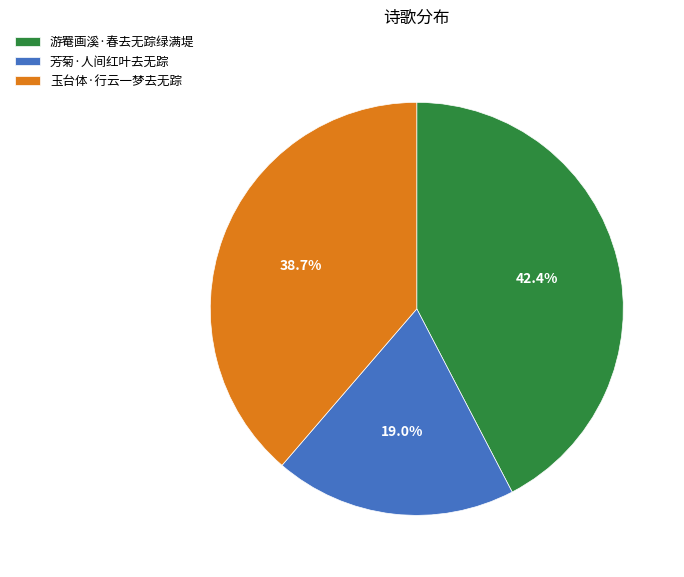

How many segments does this pie chart have?

3